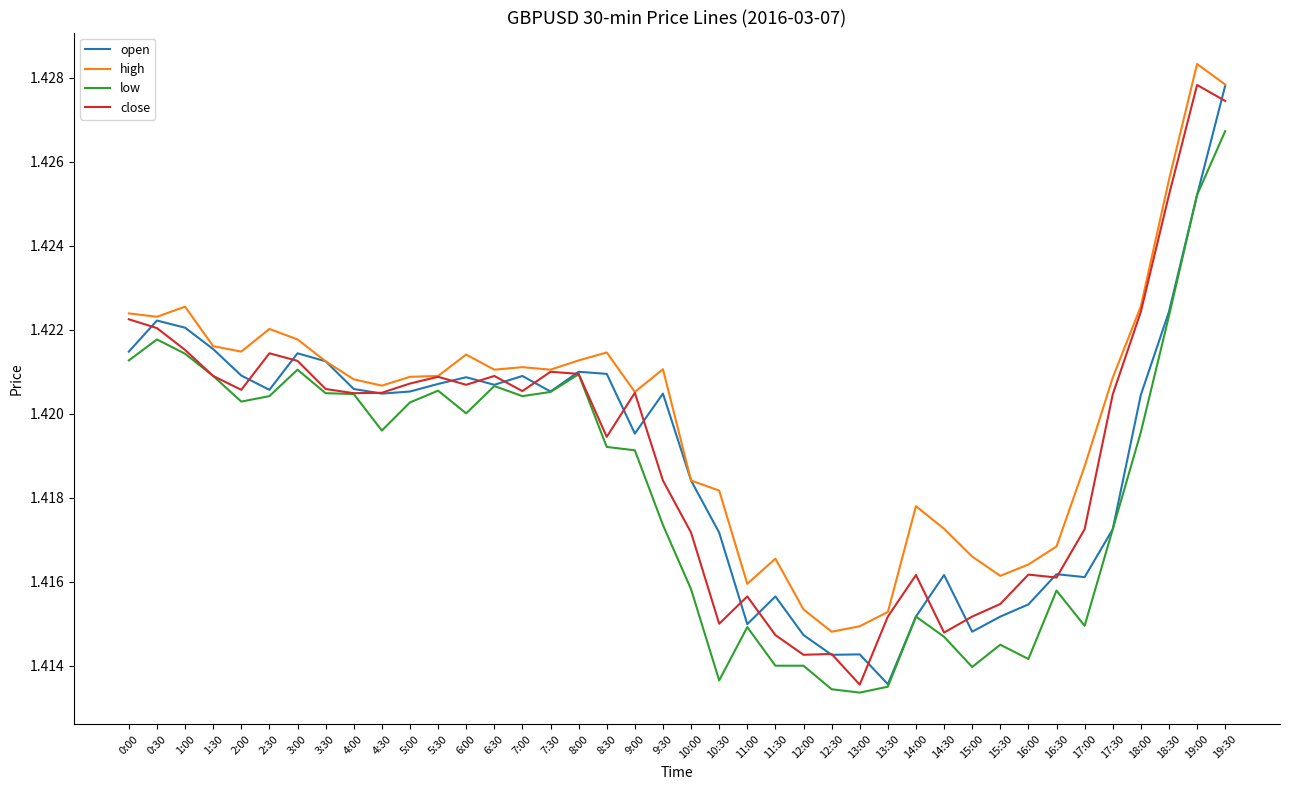

At 9:30, list the series in order from smallest to largest.

low, close, open, high